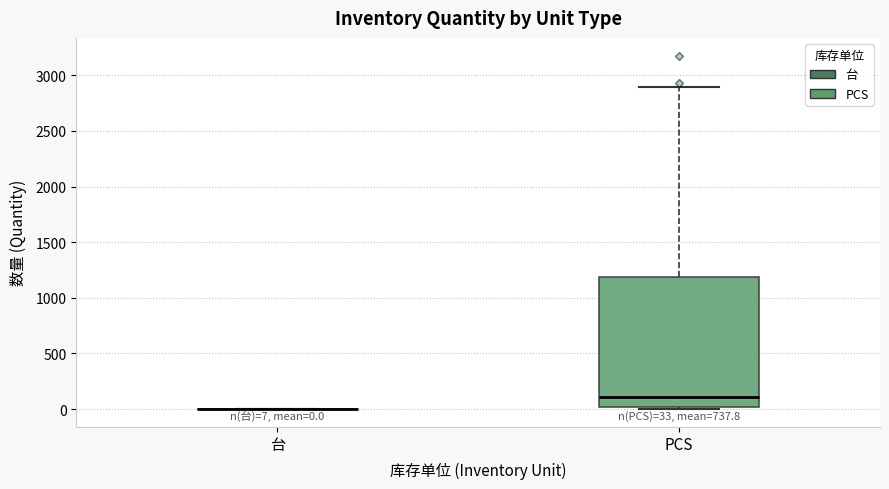

Which box is the tallest, from its lower edge to its upper edge?

PCS